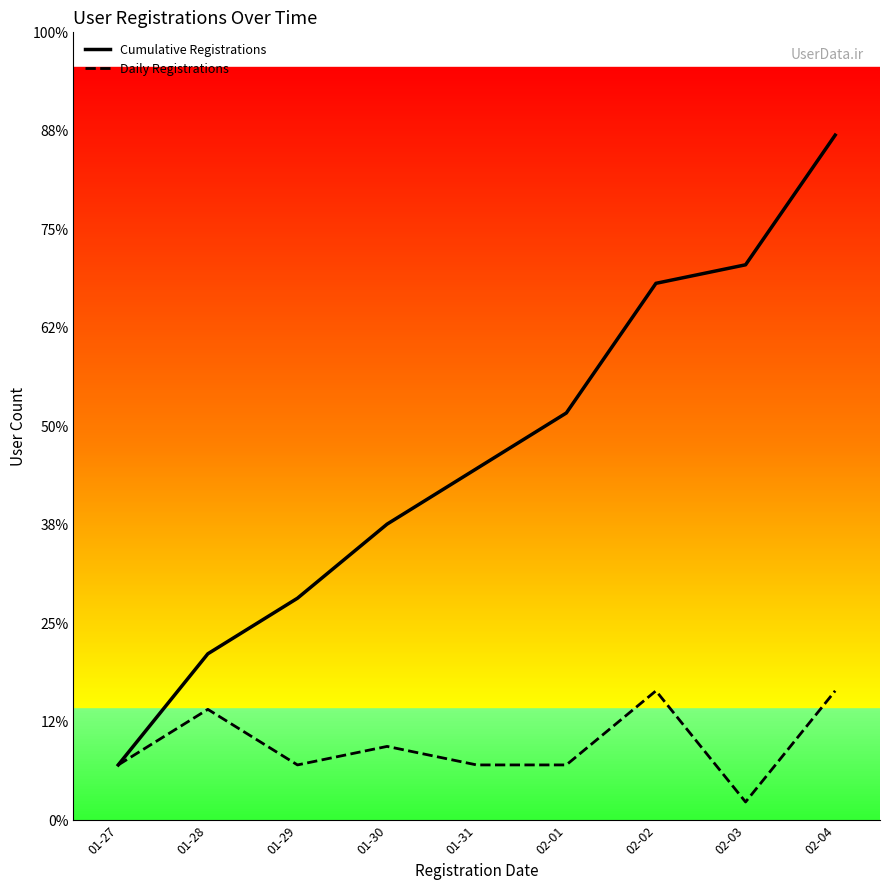

What are all the series names shown in the legend?

Cumulative Registrations, Daily Registrations